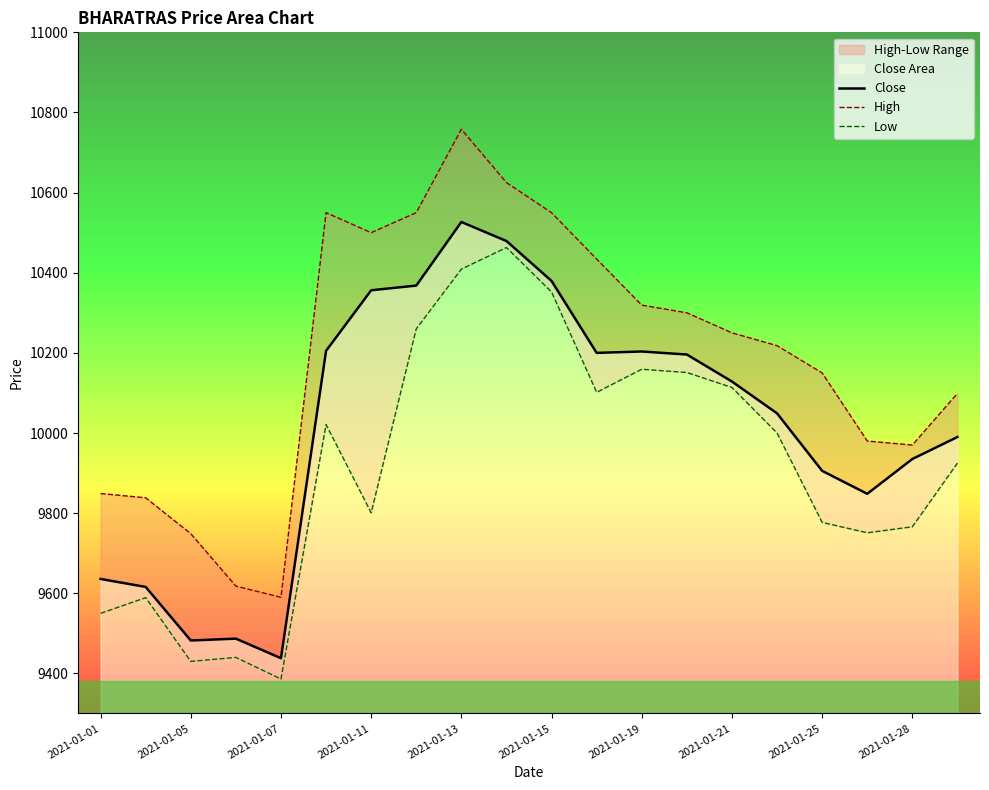

Which category has the lowest value in the Close series?

2021-01-07